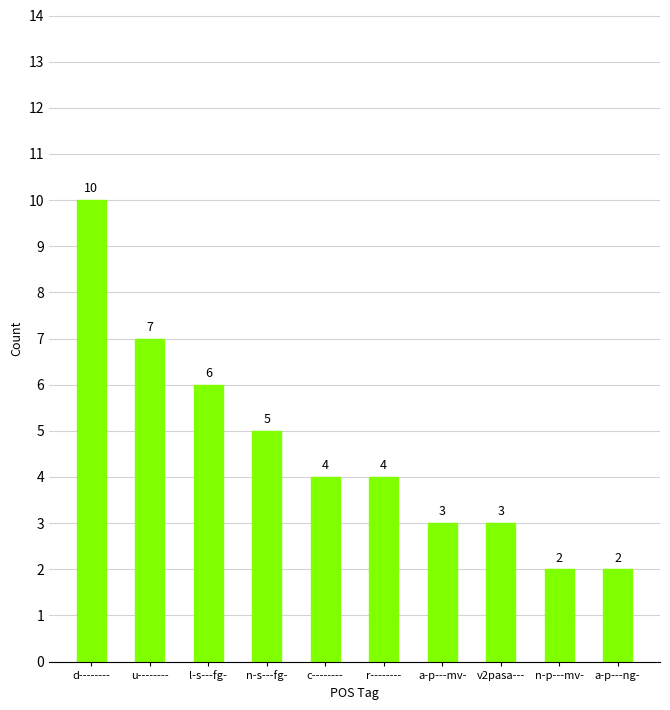

At which category does the chart reach its peak across all series?

d--------